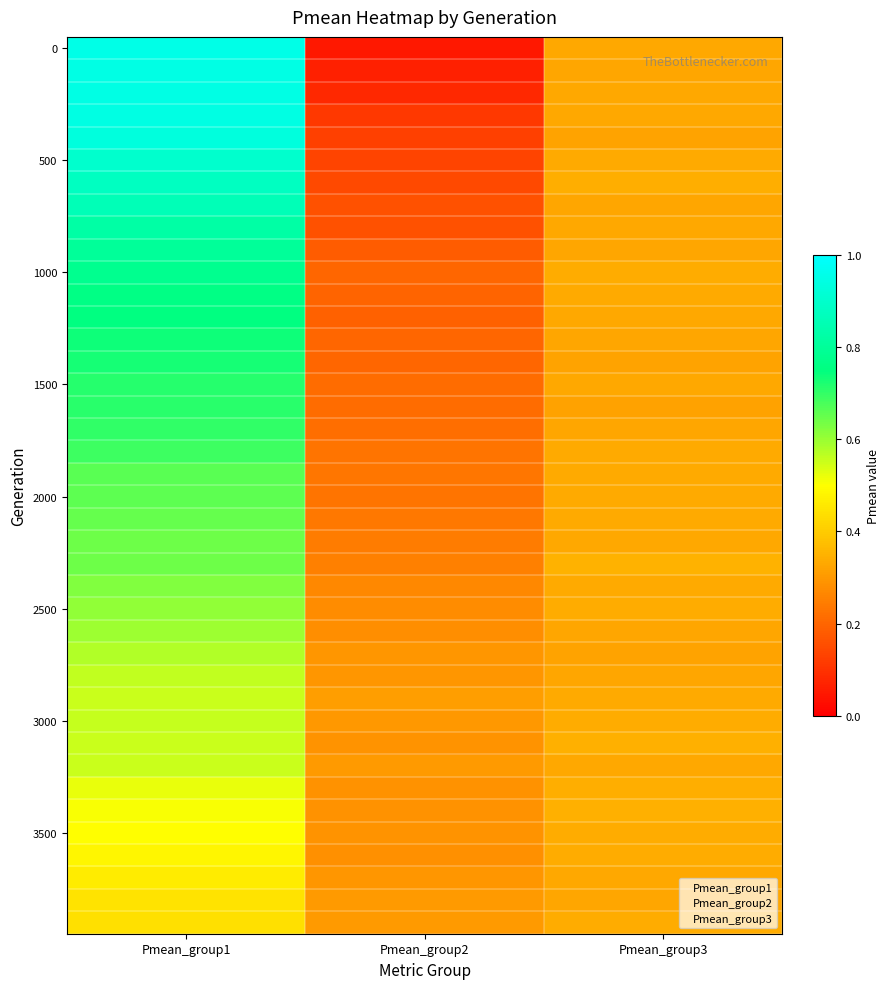

What is the spread (max minus min) of values at Pmean_group1?

0.5